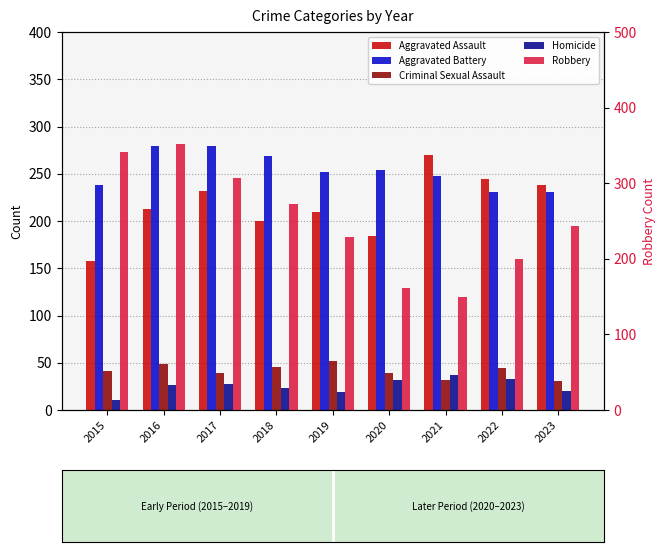

What is the minimum value for Criminal Sexual Assault?

31